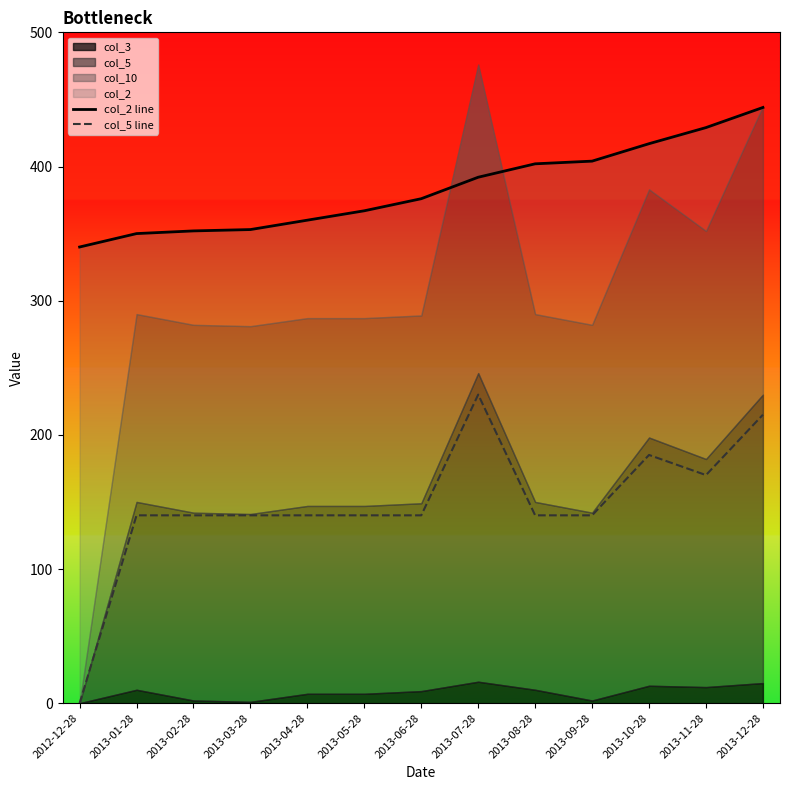

What is the difference between the maximum and second lowest values in the col_5 line series?

90